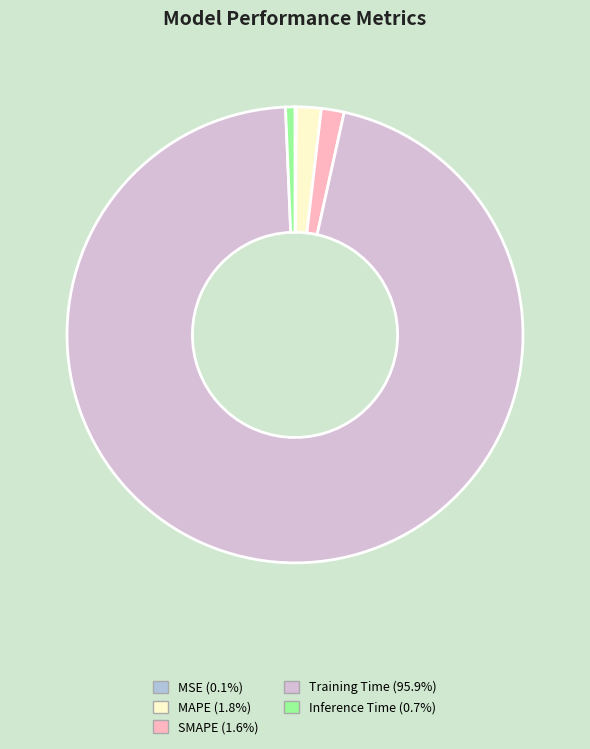

Is there a majority slice in this chart?

Yes